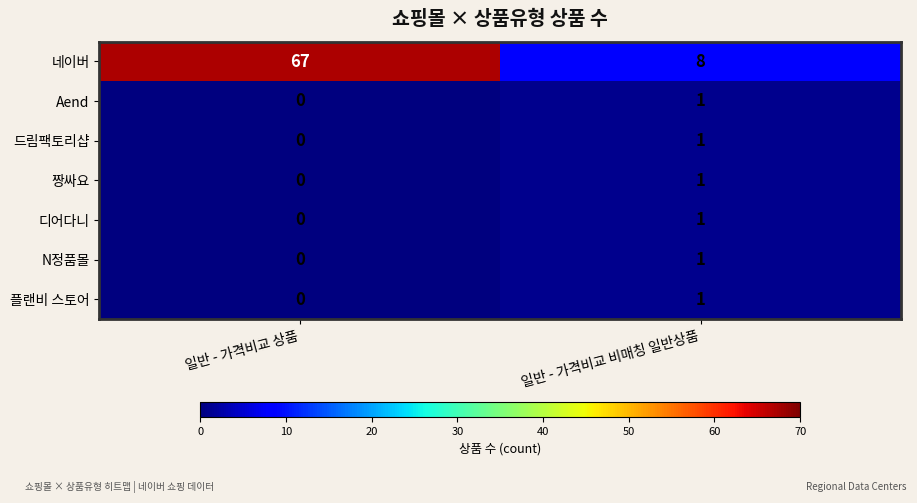

What is the total value across all series at 일반 - 가격비교 상품?

67